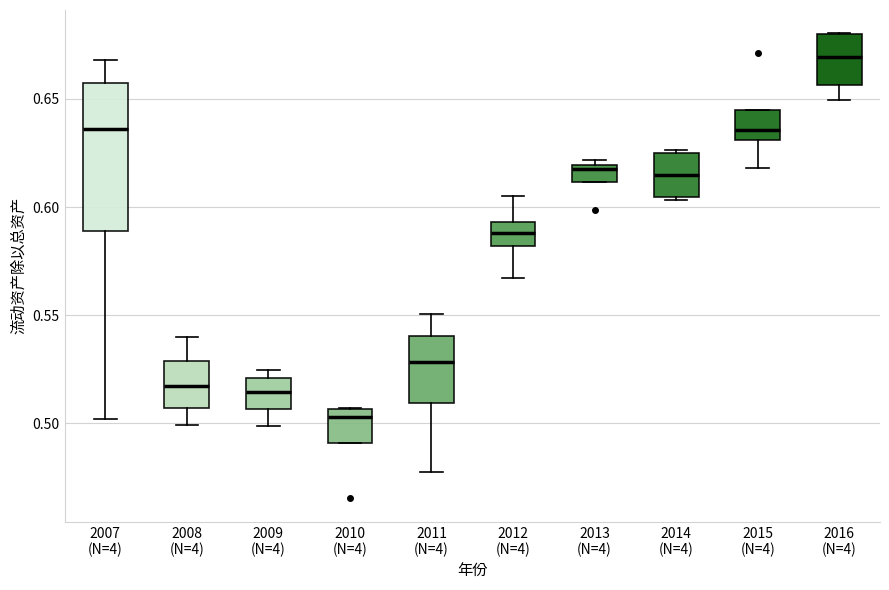

Reading left to right, read every box against the y-axis: the position of its median line, the range the box covers, and the ends of its whiskers. The values are not printed on the chart, so give them approximately, as read against the axis.

2007 (N=4): median 0.635, box 0.590 to 0.655, whiskers 0.500 to 0.670
2008 (N=4): median 0.515, box 0.505 to 0.530, whiskers 0.500 to 0.540
2009 (N=4): median 0.515, box 0.505 to 0.520, whiskers 0.500 to 0.525
2010 (N=4): median 0.505 (just below the box's upper edge), box 0.490 to 0.505, whiskers 0.490 to 0.505
2011 (N=4): median 0.530, box 0.510 to 0.540, whiskers 0.480 to 0.550
2012 (N=4): median 0.590, box 0.580 to 0.595, whiskers 0.565 to 0.605
2013 (N=4): median 0.620 (just below the box's upper edge), box 0.610 to 0.620, whiskers 0.610 to 0.620 (just above the box's upper edge)
2014 (N=4): median 0.615, box 0.605 to 0.625, whiskers 0.605 to 0.625
2015 (N=4): median 0.635, box 0.630 to 0.645, whiskers 0.620 to 0.645
2016 (N=4): median 0.670, box 0.655 to 0.680, whiskers 0.650 to 0.680